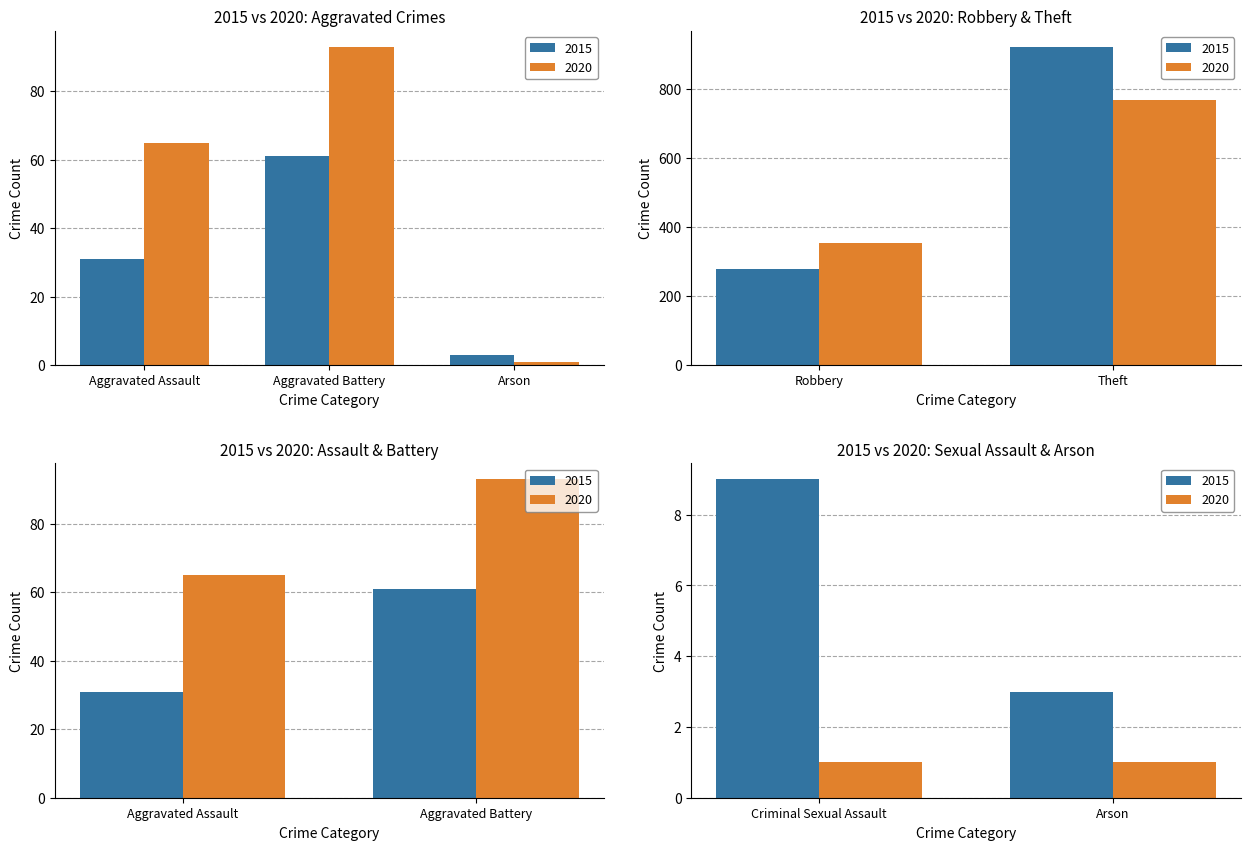

What is the total value across all series at Criminal Sexual Assault?

10